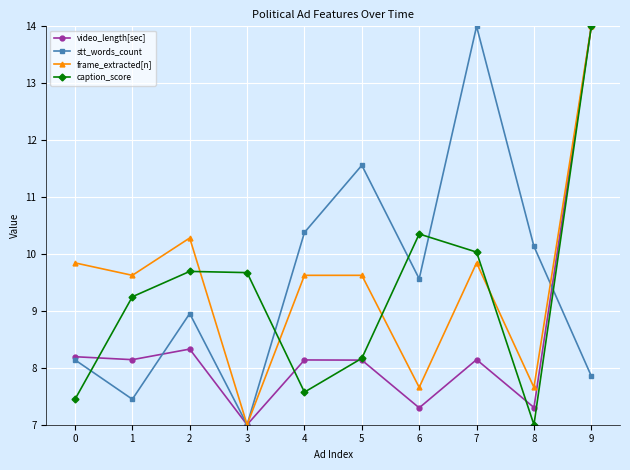

Reading left to right, list all the values displayed in this chart.

video_length[sec]: 8.2	8.1	8.3	7.0	8.1	8.1	7.3	8.1	7.3	14.0
stt_words_count: 8.1	7.4	9.0	7.0	10.4	11.6	9.6	14.0	10.1	7.9
frame_extracted[n]: 9.8	9.6	10.3	7.0	9.6	9.6	7.7	9.8	7.7	14.0
caption_score: 7.4	9.2	9.7	9.7	7.6	8.2	10.4	10.0	7.0	14.0